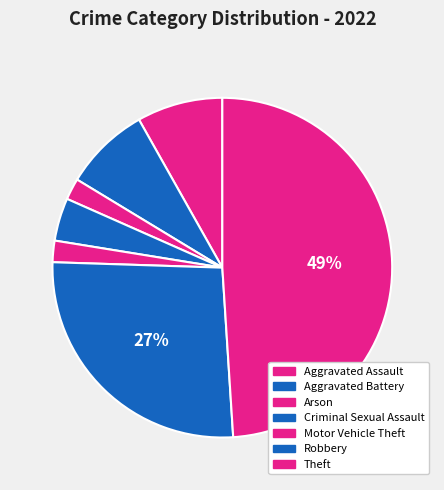

What portion of the pie excludes Motor Vehicle Theft?

98.0%